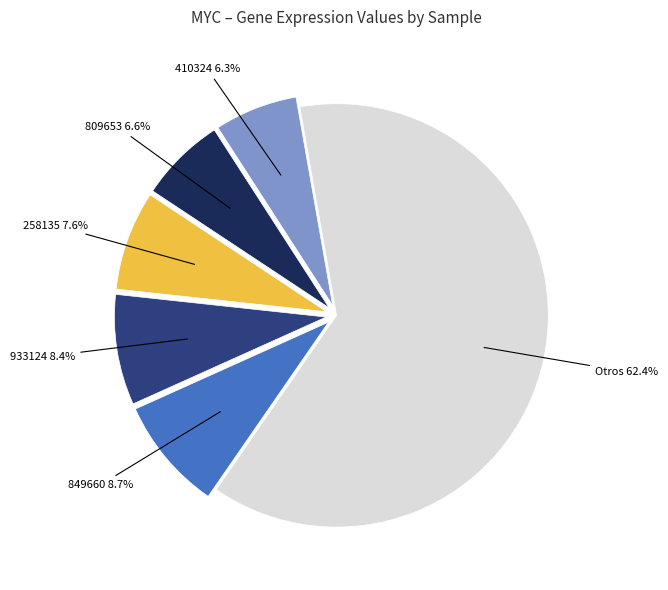

Does any single category account for the majority?

Yes